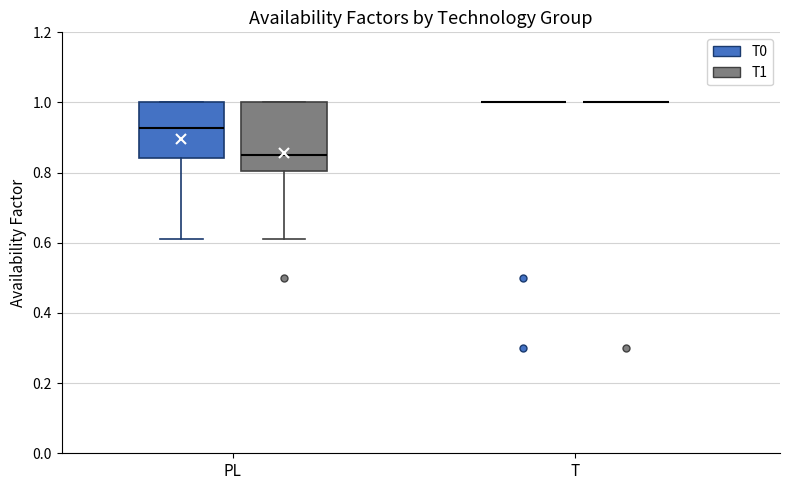

Reading left to right, transcribe this box plot: for each box, give where its median line is, the range the box spans, and where its two whiskers end, as read against the y-axis. The values are not printed on the chart, so give them approximately, as read against the axis.

PL (T0): median 0.92, box 0.84 to 1.00, whiskers 0.62 to 1.00
PL (T1): median 0.86, box 0.80 to 1.00, whiskers 0.62 to 1.00
T (T0): box collapsed to a line at 1.00, whiskers 1.00 to 1.00
T (T1): box collapsed to a line at 1.00, whiskers 1.00 to 1.00